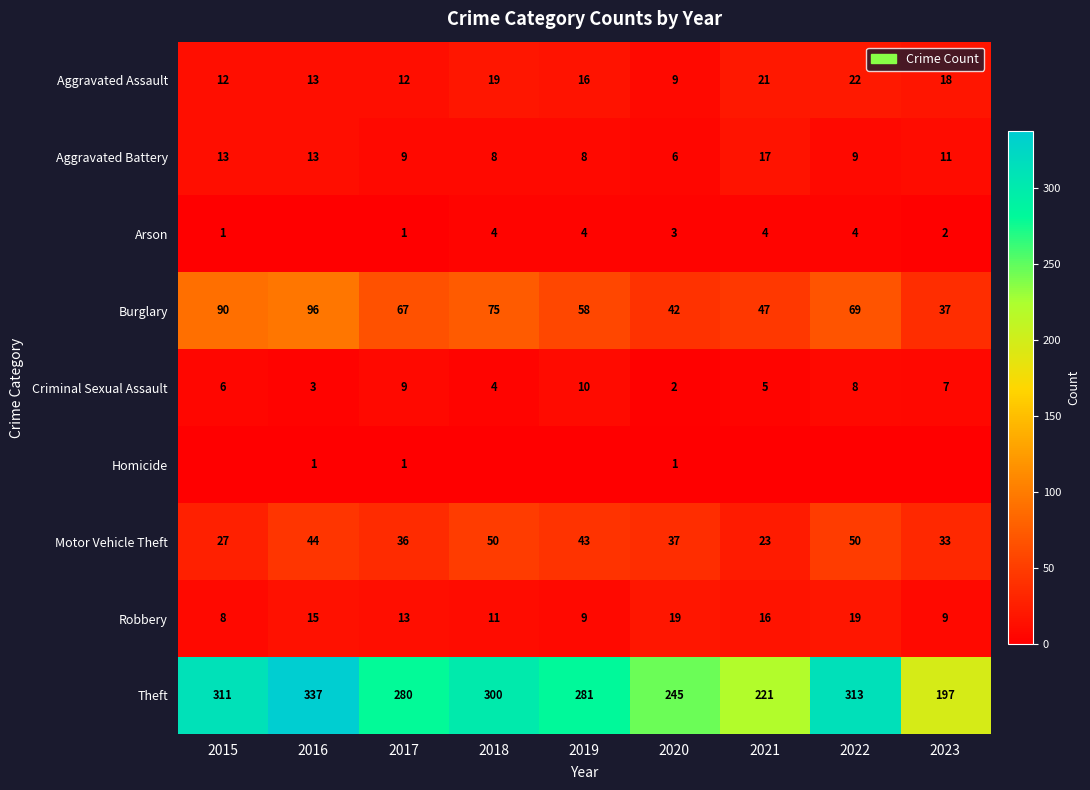

What is the sum of all Motor Vehicle Theft values?

343